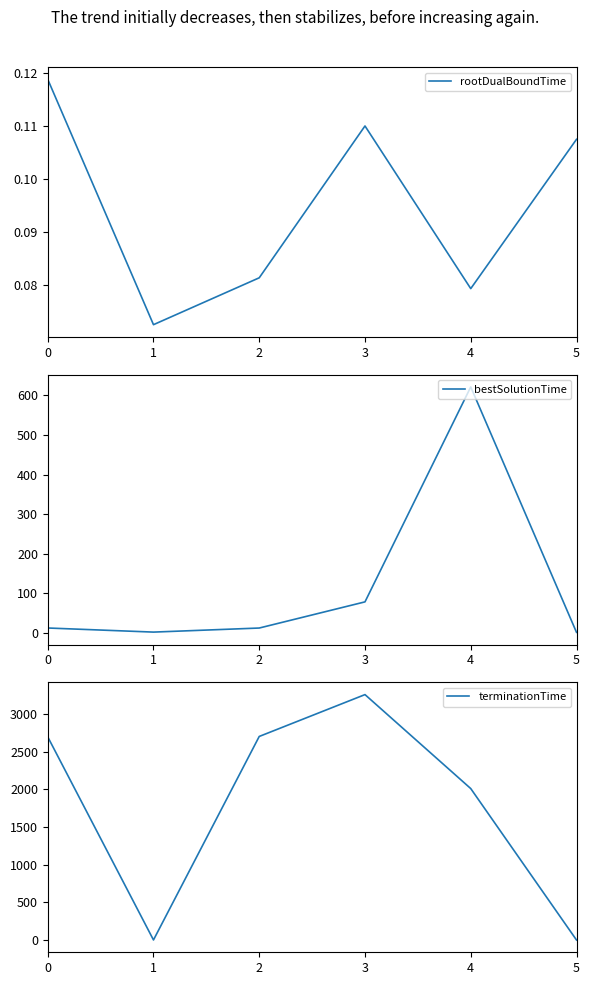

What is the value of the rootDualBoundTime point at the 1st from the left?

0.1